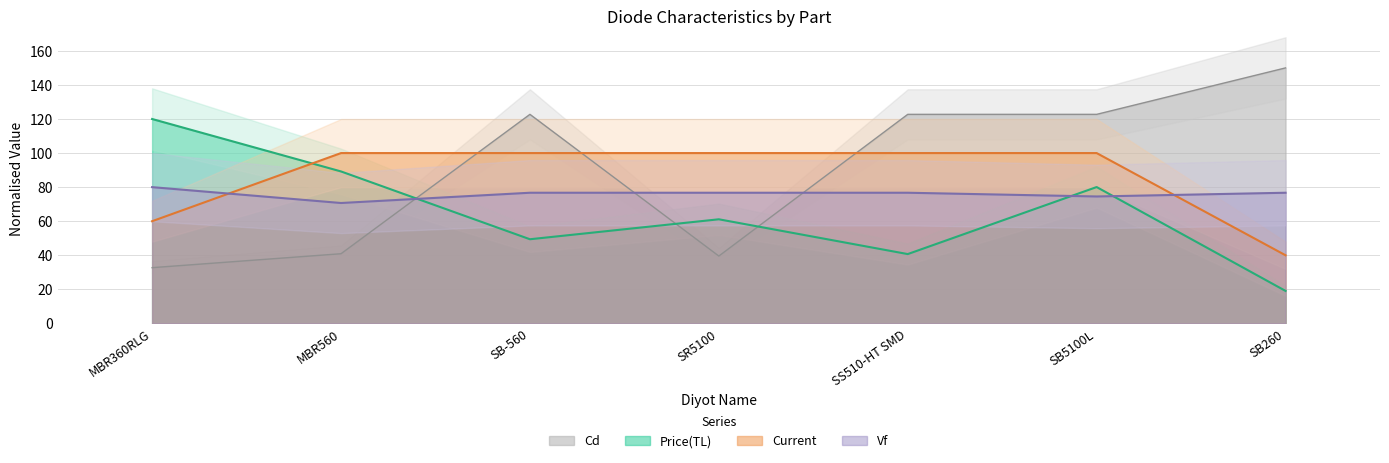

What is the sum of all Vf values?

532.1